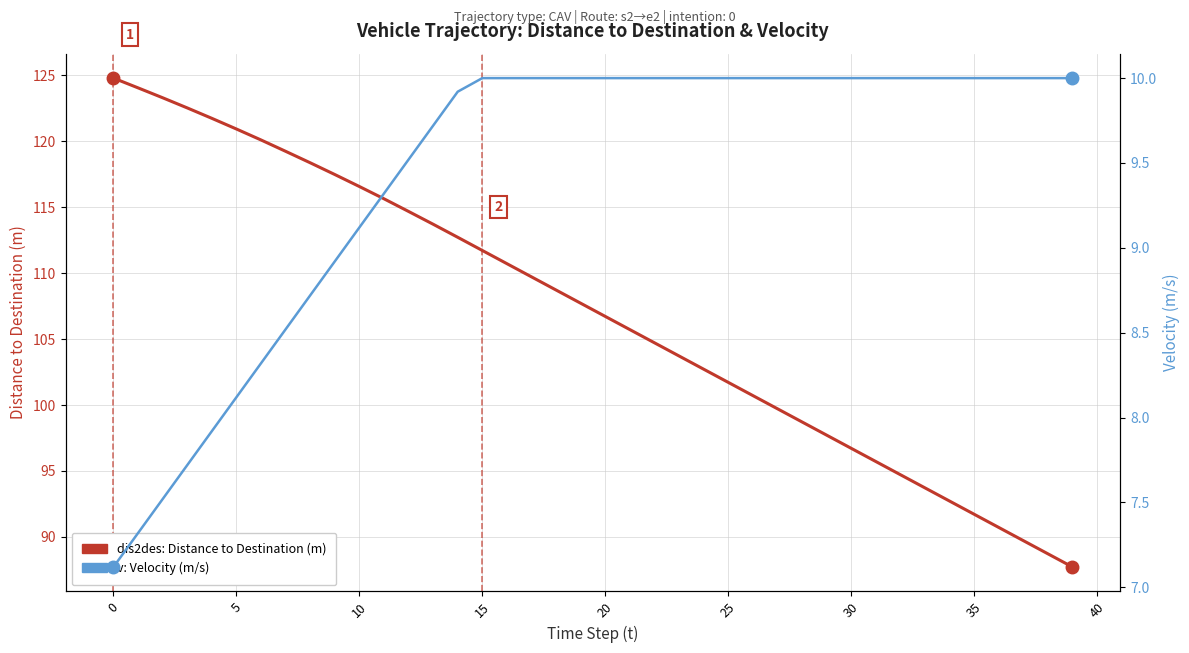

What is the difference between the maximum and second lowest values in the v: Velocity (m/s) series?

2.7